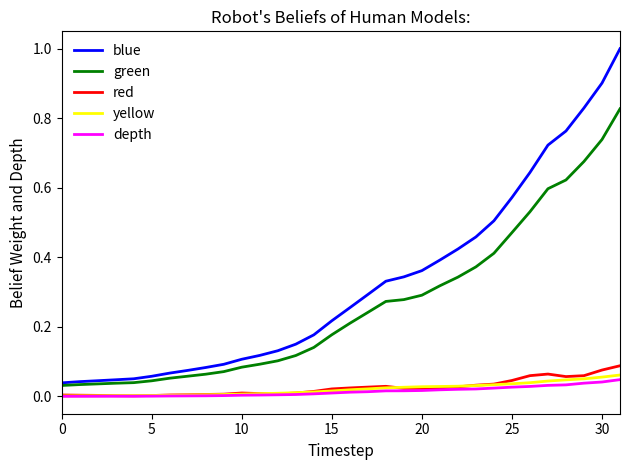

Which series has the largest total across all categories?

blue